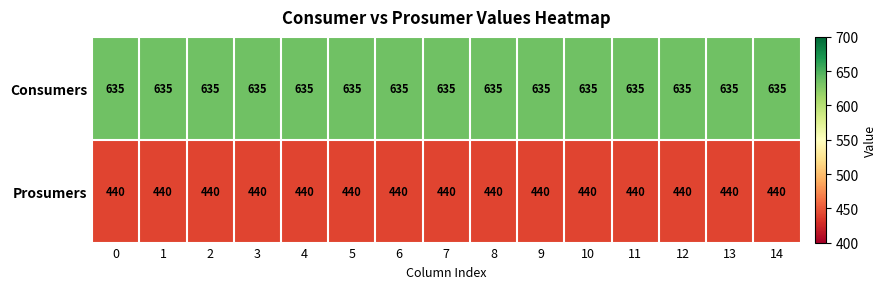

At 3, list the series in order from smallest to largest.

Prosumers, Consumers